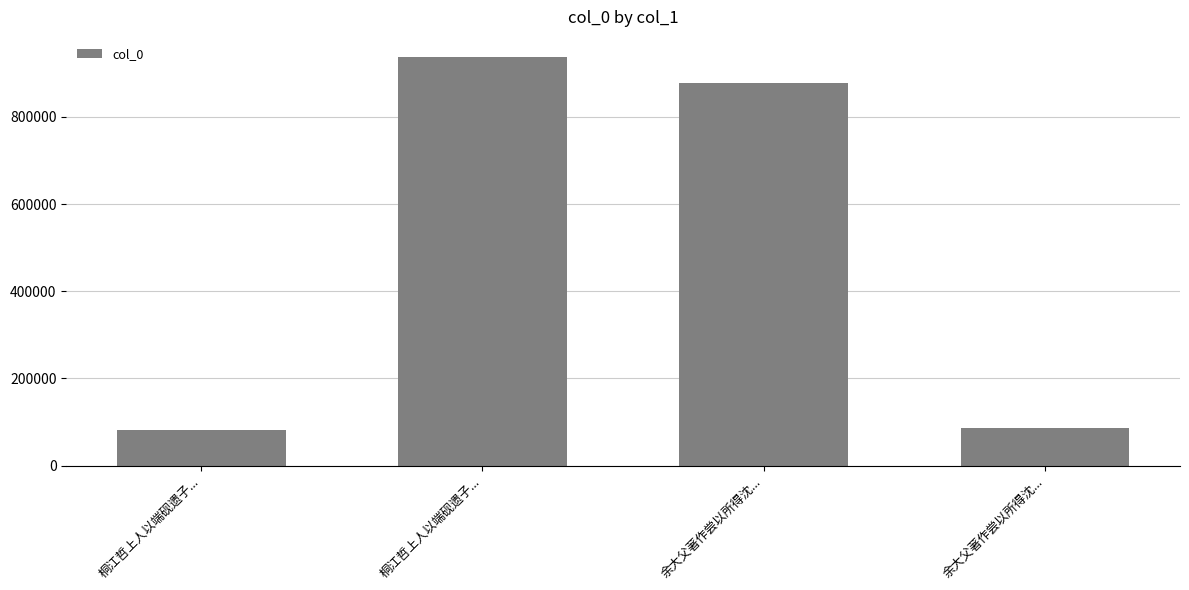

At which label does the data first exceed 878369?

桐江哲上人以端砚遗子...